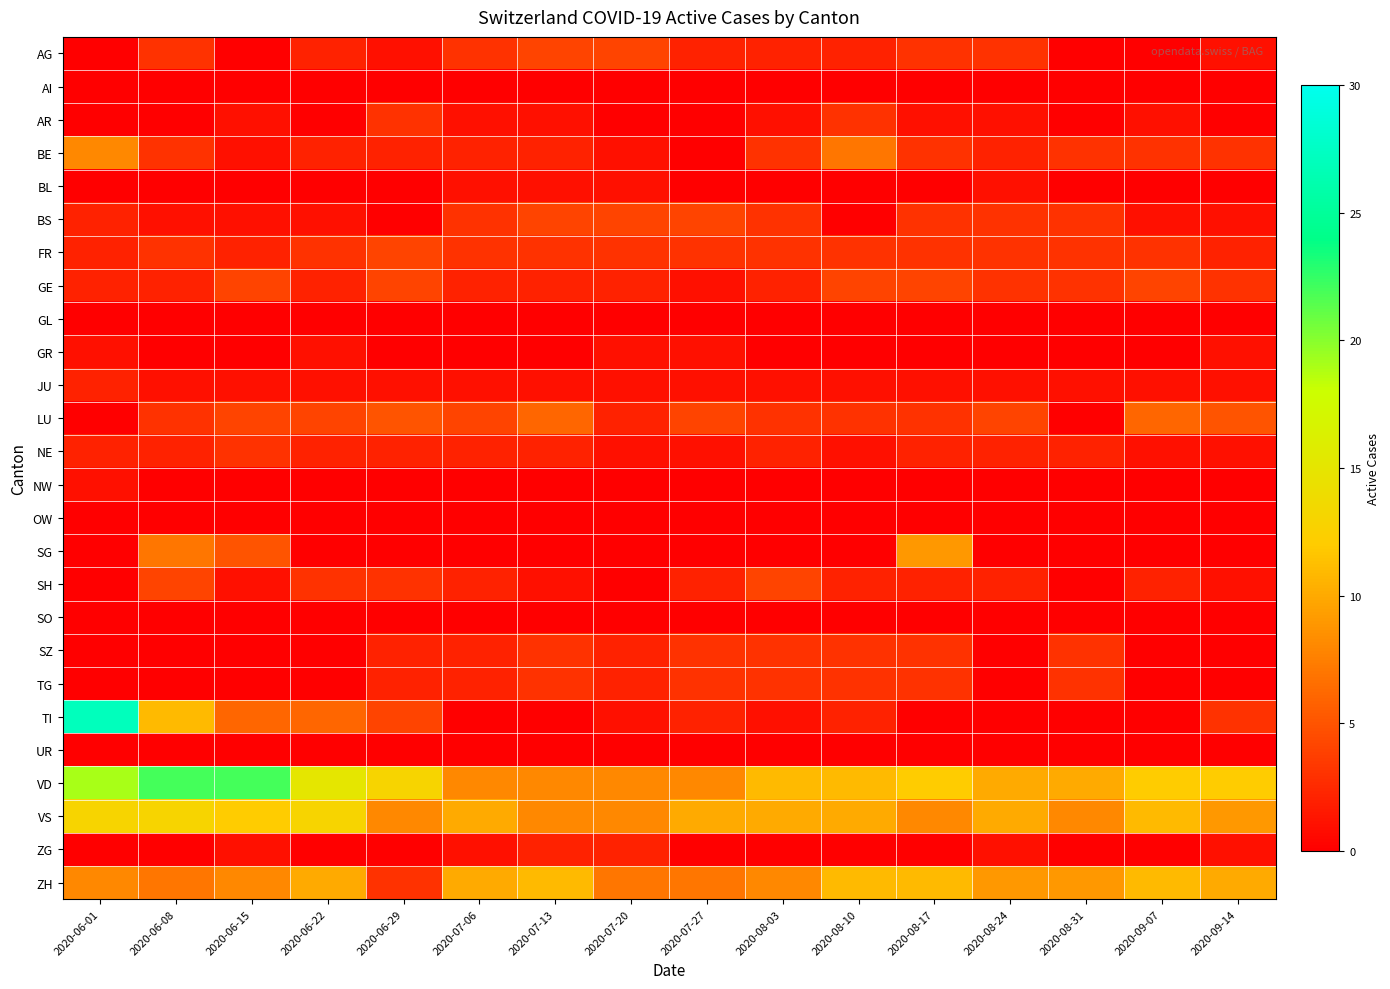

Which has a higher value, 2020-06-22 or 2020-07-06?

2020-07-06